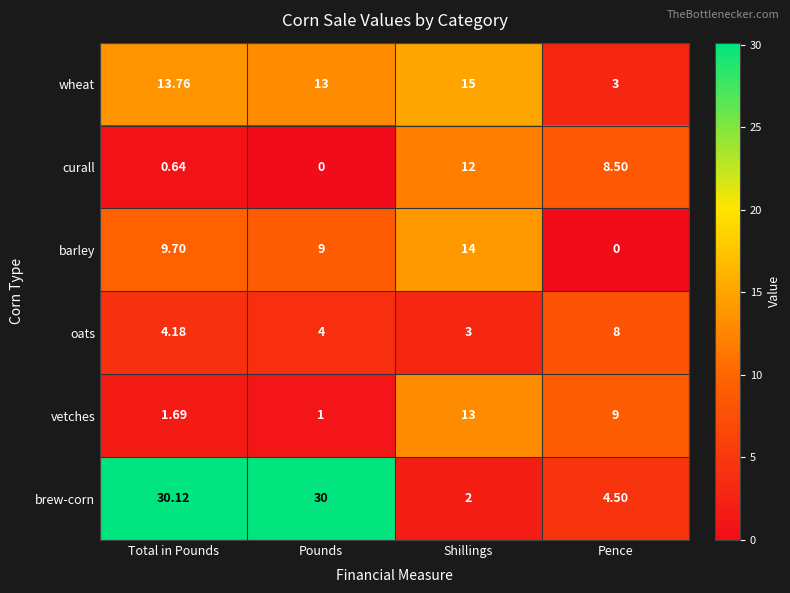

At which category does the chart reach its peak across all series?

Total in Pounds